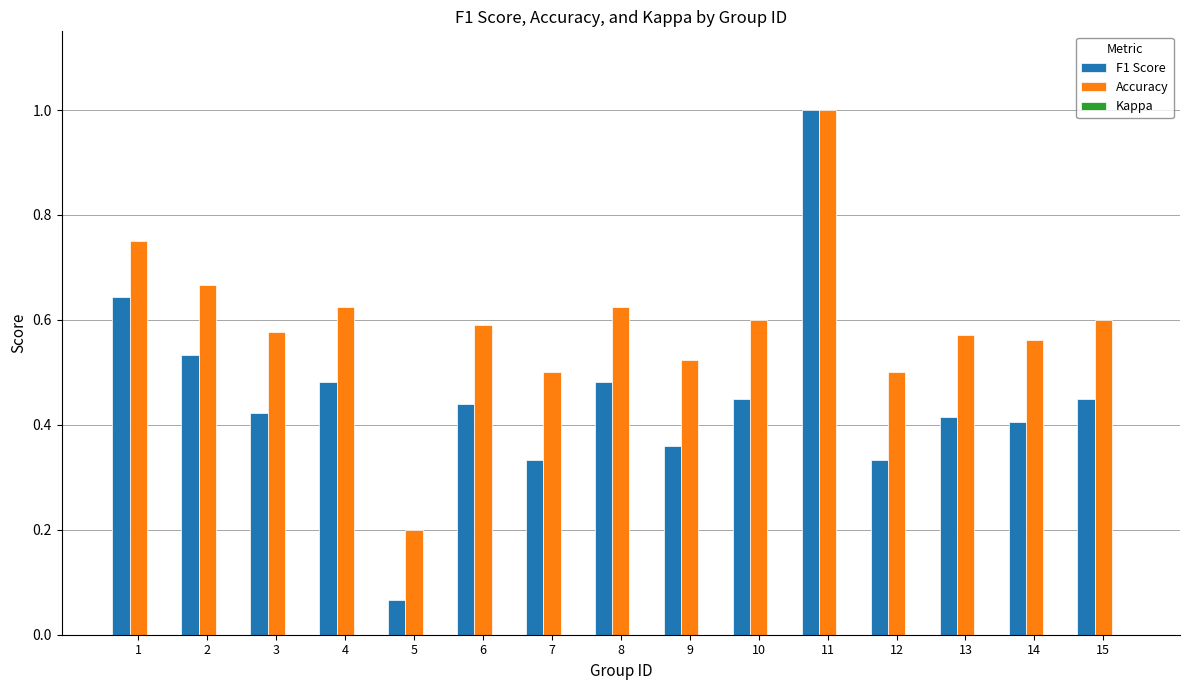

Which series changed the most between 8 and 11?

F1 Score